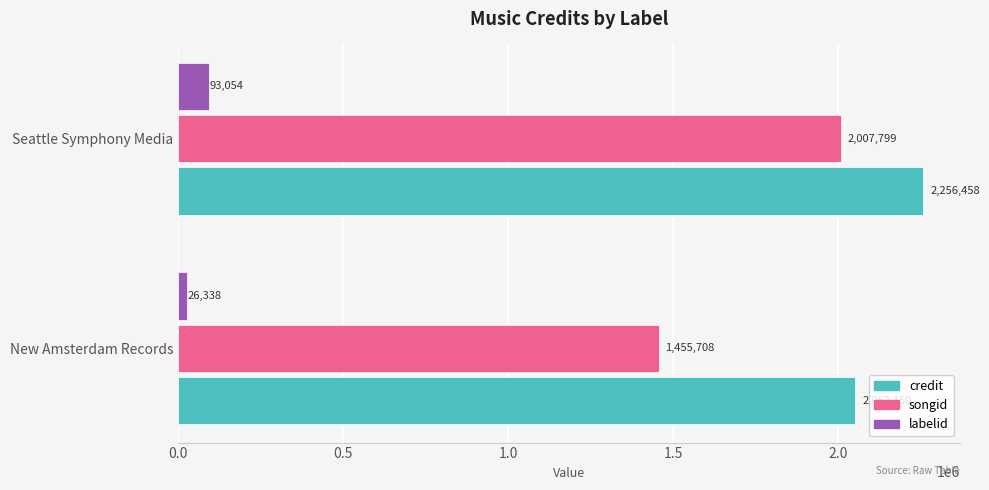

What is the sum of all songid values?

3463507